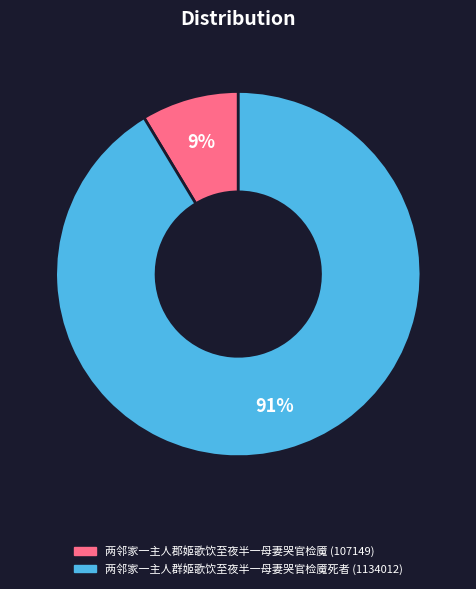

Which category has the biggest portion of the pie?

两邻家一主人群姬歌饮至夜半一母妻哭官检魇死者